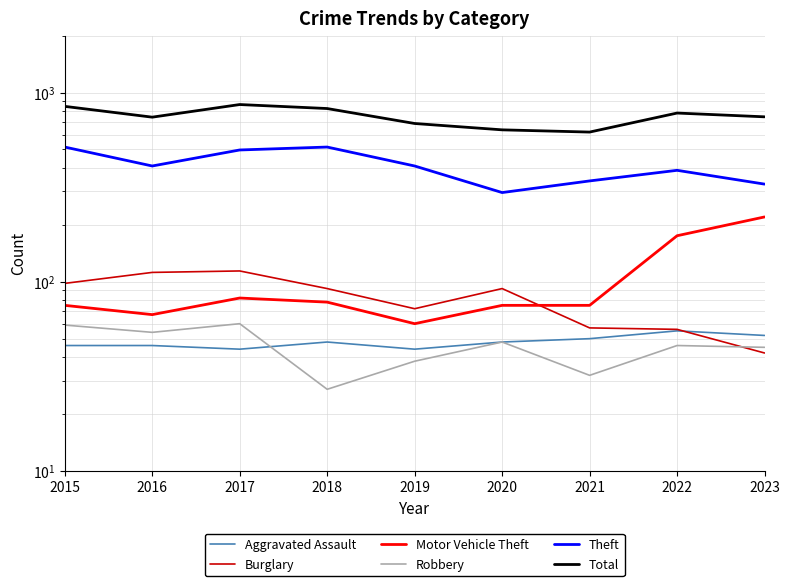

What is the smallest value displayed?

27